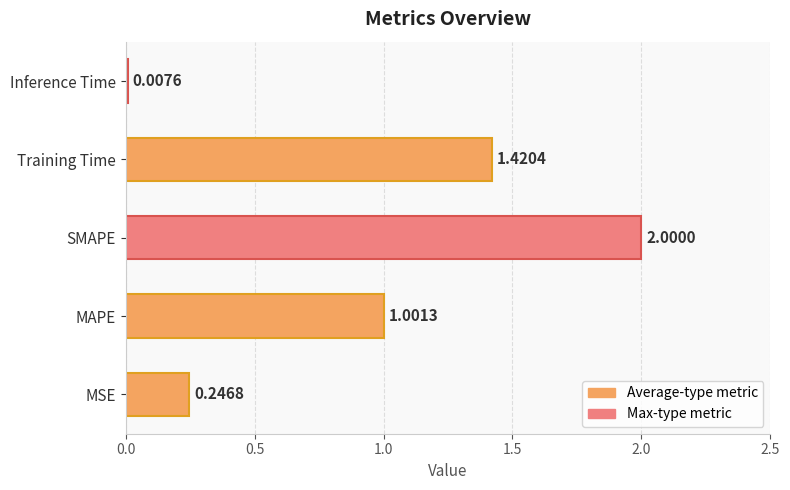

What is the average value?

0.9